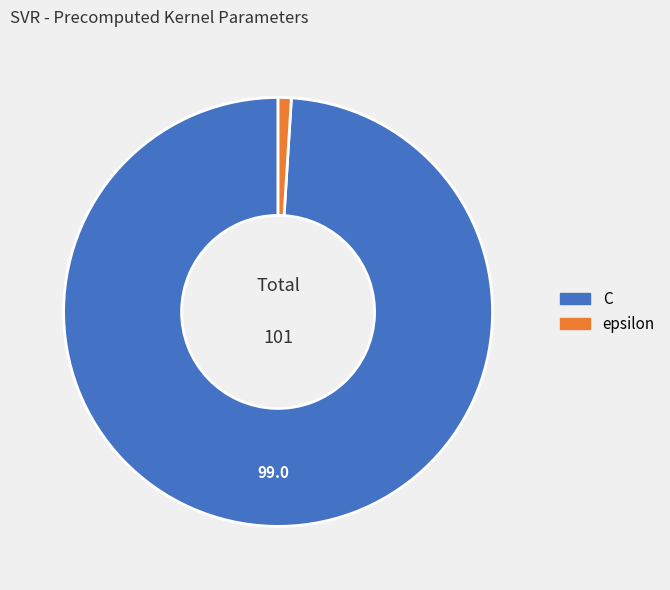

What is the smallest slice in the pie chart?

epsilon